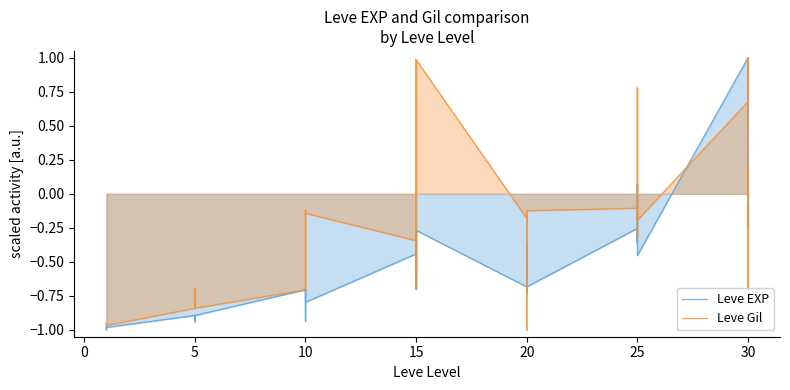

What is the maximum value for Leve EXP?

1.0